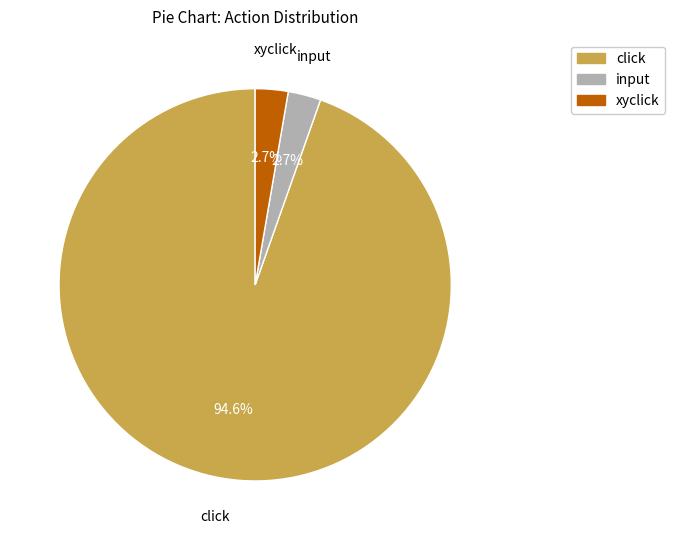

What is the ratio of the value at click to the value at input?

35.0